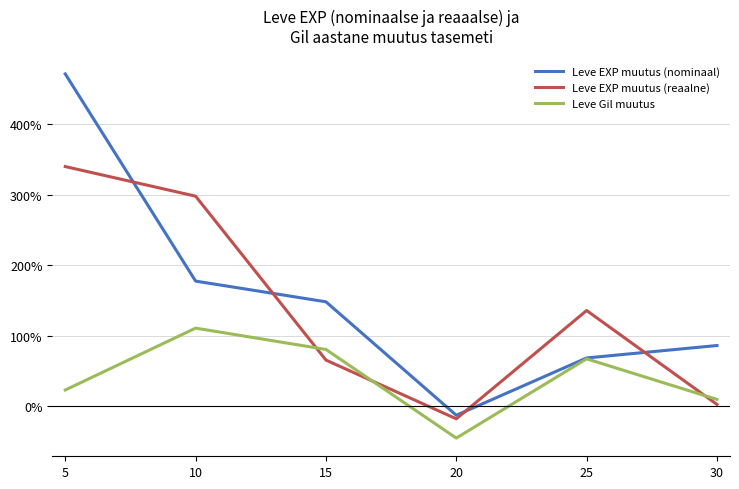

The value of Leve Gil muutus at 10 is 64.8. True or false?

False